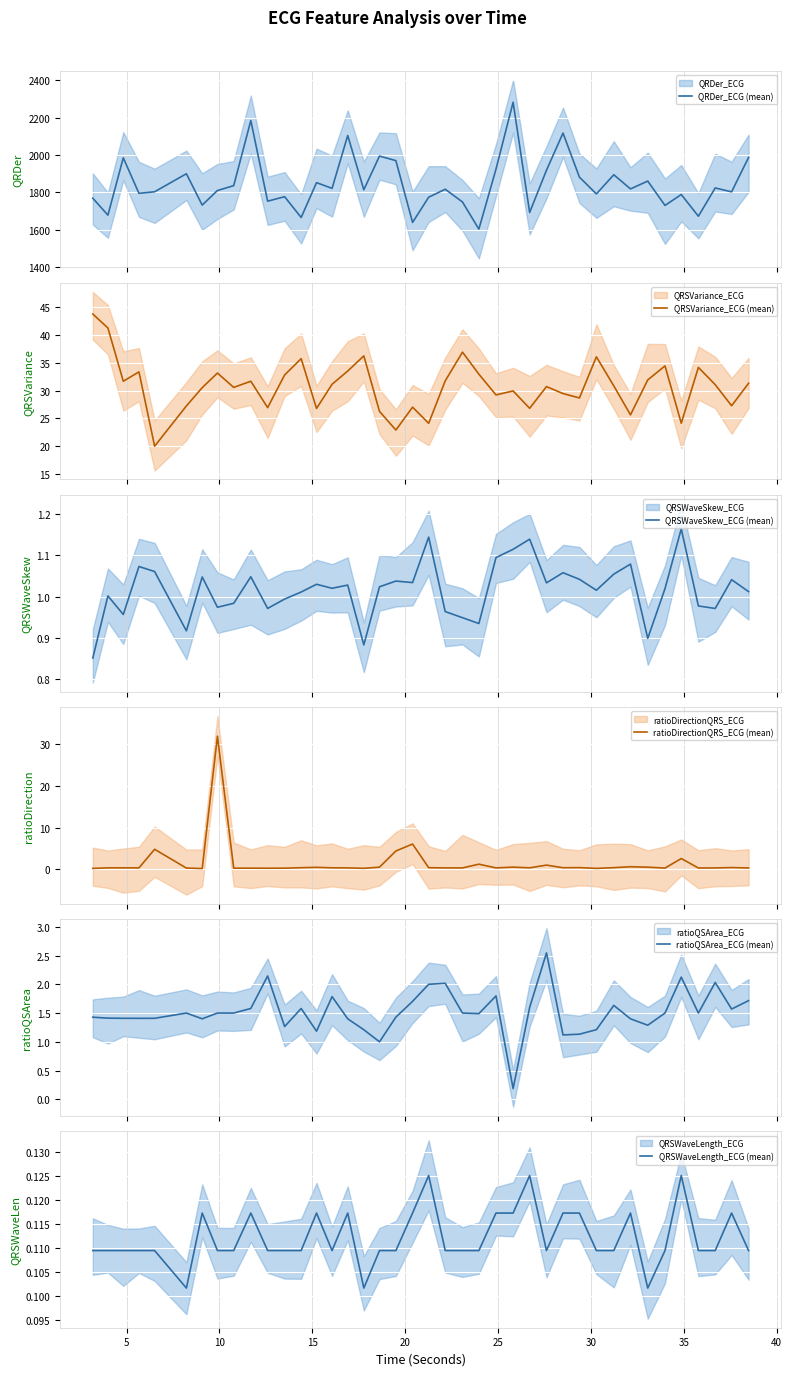

What is the minimum value shown in the chart?

0.1